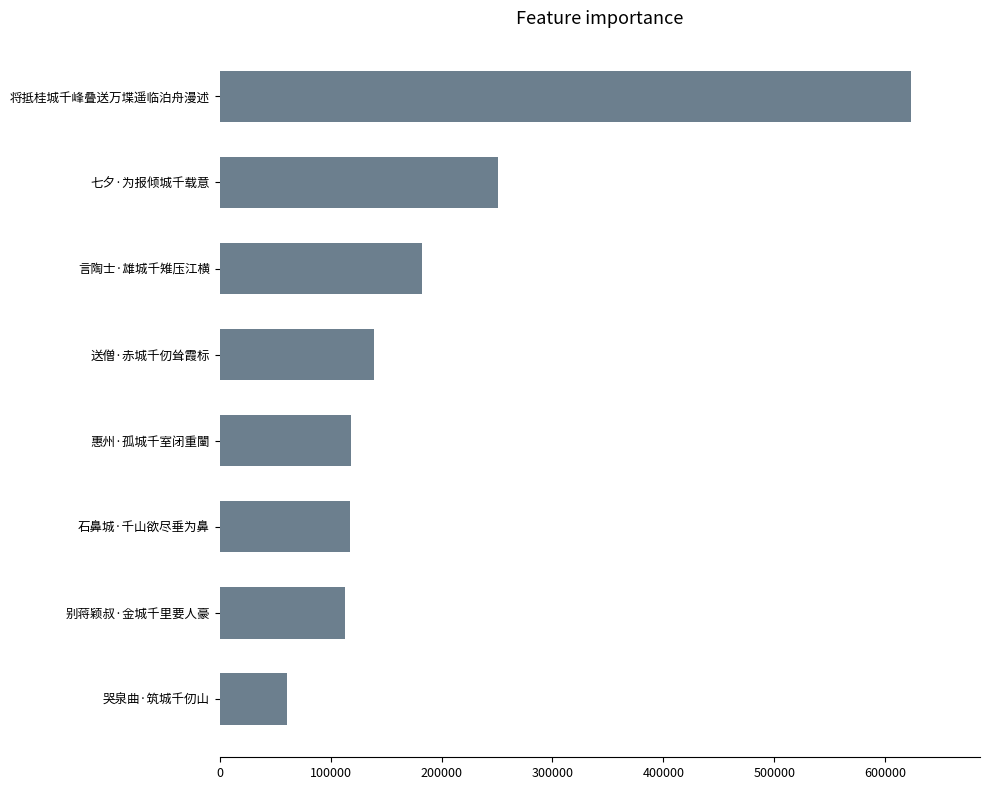

What is the average value?

200546